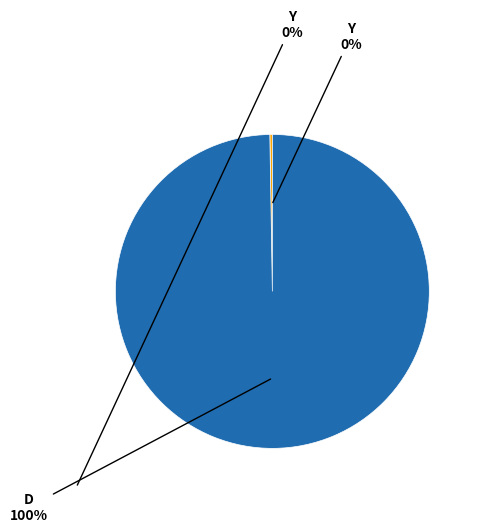

Is there a majority slice in this chart?

Yes